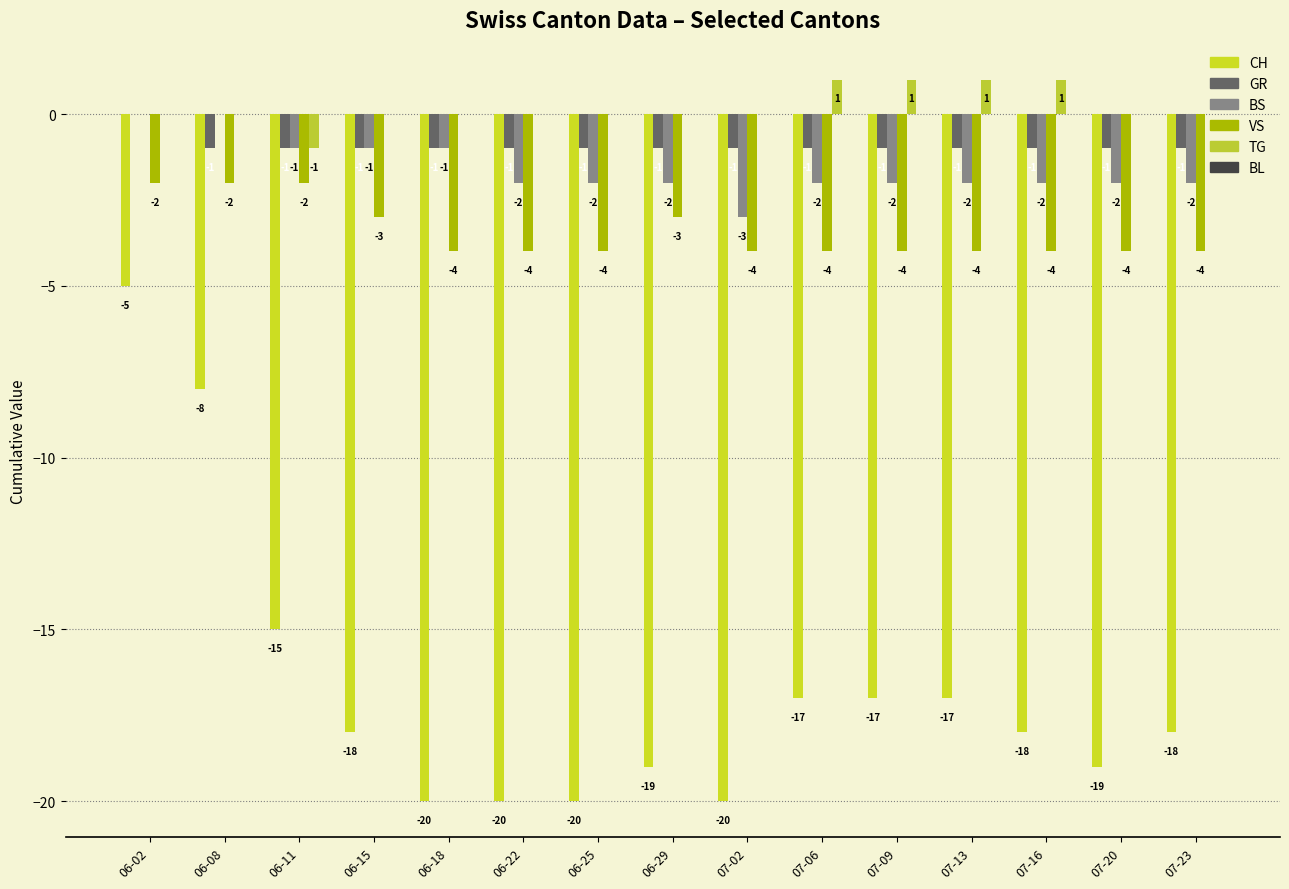

Reading left to right, what are all the values shown in this chart?

CH: 06-02=-5	06-08=-8	06-11=-15	06-15=-18	06-18=-20	06-22=-20	06-25=-20	06-29=-19	07-02=-20	07-06=-17	07-09=-17	07-13=-17	07-16=-18	07-20=-19	07-23=-18
GR: 06-02=0	06-08=-1	06-11=-1	06-15=-1	06-18=-1	06-22=-1	06-25=-1	06-29=-1	07-02=-1	07-06=-1	07-09=-1	07-13=-1	07-16=-1	07-20=-1	07-23=-1
BS: 06-02=0	06-08=0	06-11=-1	06-15=-1	06-18=-1	06-22=-2	06-25=-2	06-29=-2	07-02=-3	07-06=-2	07-09=-2	07-13=-2	07-16=-2	07-20=-2	07-23=-2
VS: 06-02=-2	06-08=-2	06-11=-2	06-15=-3	06-18=-4	06-22=-4	06-25=-4	06-29=-3	07-02=-4	07-06=-4	07-09=-4	07-13=-4	07-16=-4	07-20=-4	07-23=-4
TG: 06-02=0	06-08=0	06-11=-1	06-15=0	06-18=0	06-22=0	06-25=0	06-29=0	07-02=0	07-06=1	07-09=1	07-13=1	07-16=1	07-20=0	07-23=0
BL: 06-02=0	06-08=0	06-11=0	06-15=0	06-18=0	06-22=0	06-25=0	06-29=0	07-02=0	07-06=0	07-09=0	07-13=0	07-16=0	07-20=0	07-23=0